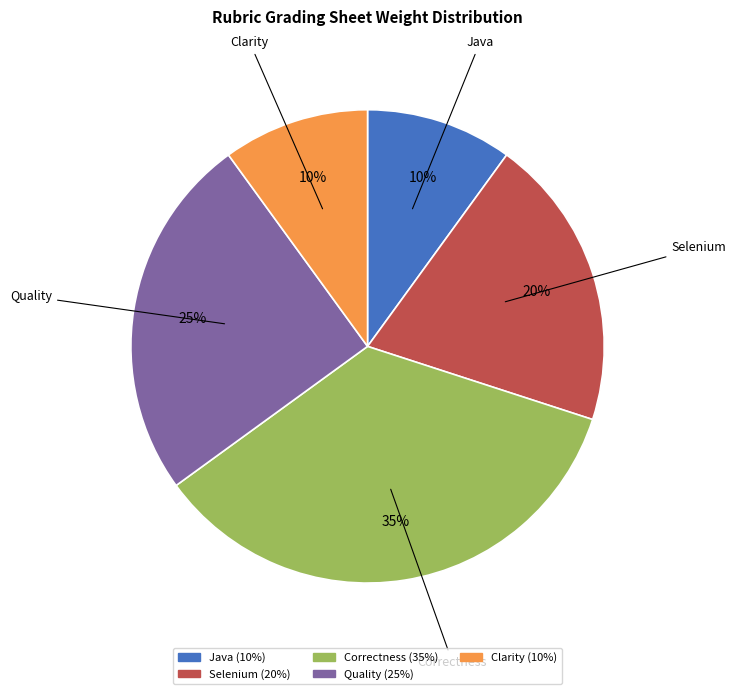

Do Quality and Java together represent more than half of the pie?

No